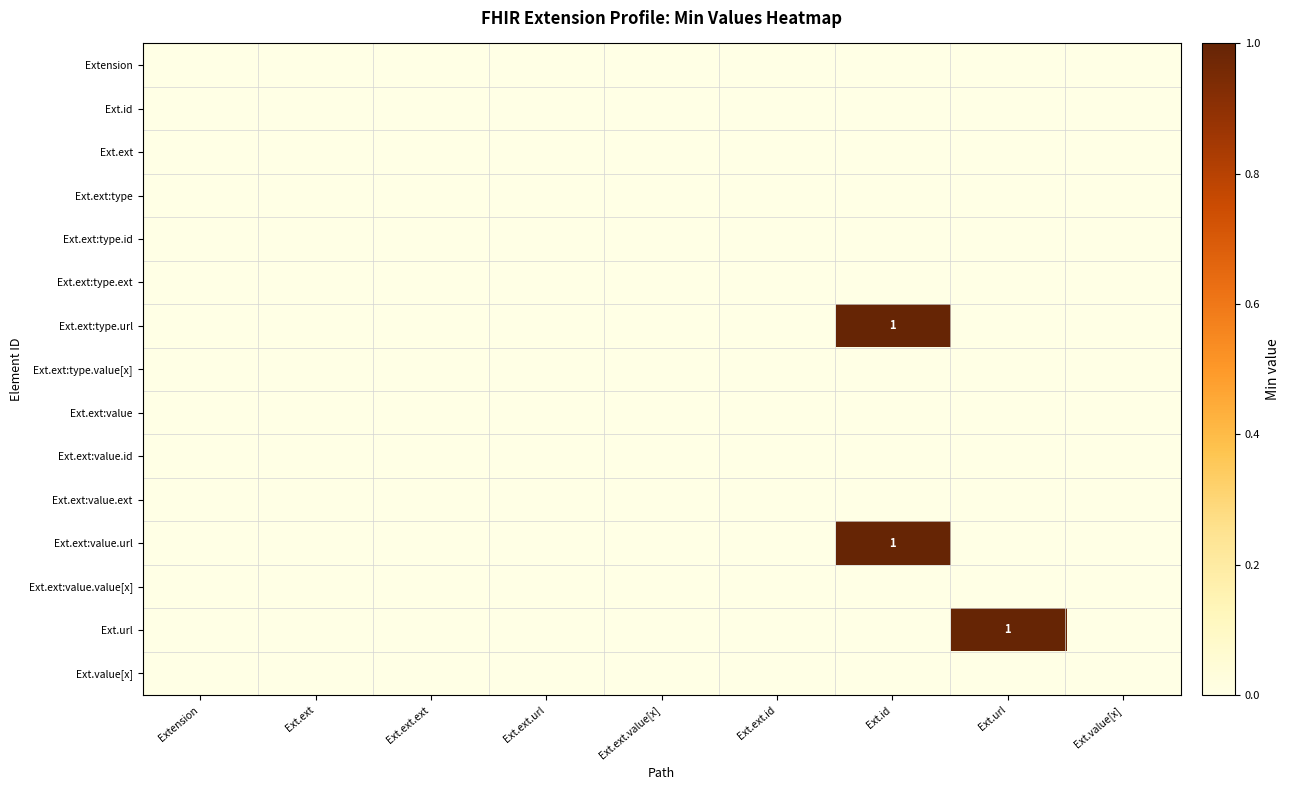

Between Ext.ext.value[x] and Ext.url, which series saw the biggest shift?

Ext.url